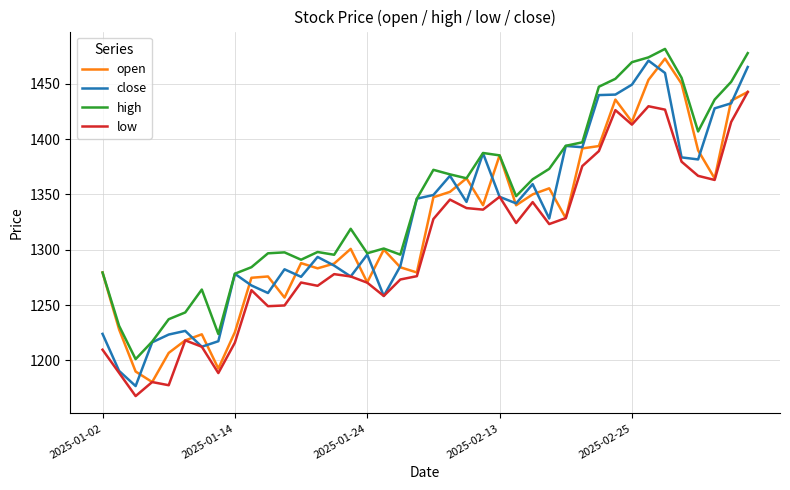

Which series has the largest total across all categories?

high